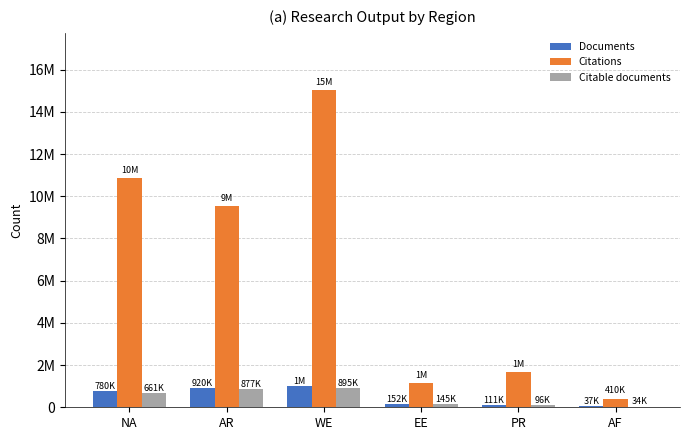

Which has a higher value, AF or NA?

NA